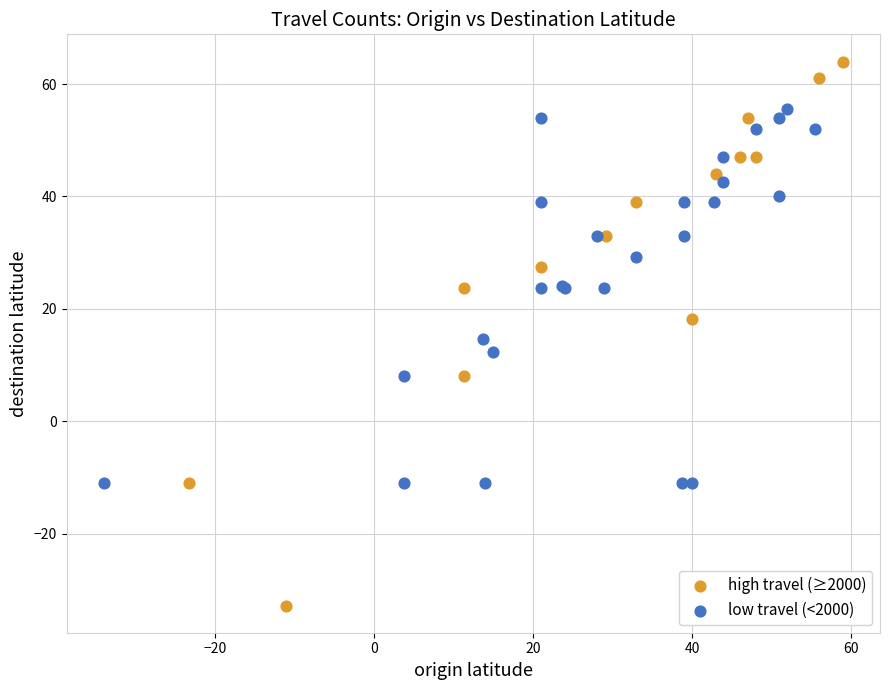

Which series reaches the minimum Y coordinate?

high travel (≥2000)